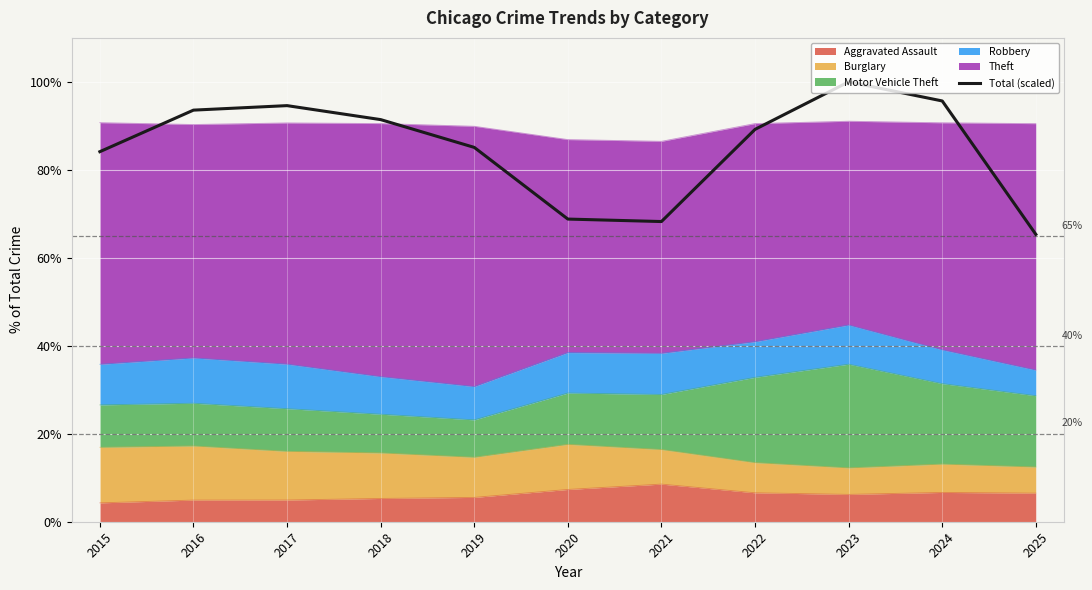

Reading left to right, extract all data points from this chart.

2015=84.1	2016=93.6	2017=94.6	2018=91.4	2019=85.1	2020=68.8	2021=68.2	2022=89.2	2023=100.0	2024=95.7	2025=65.3